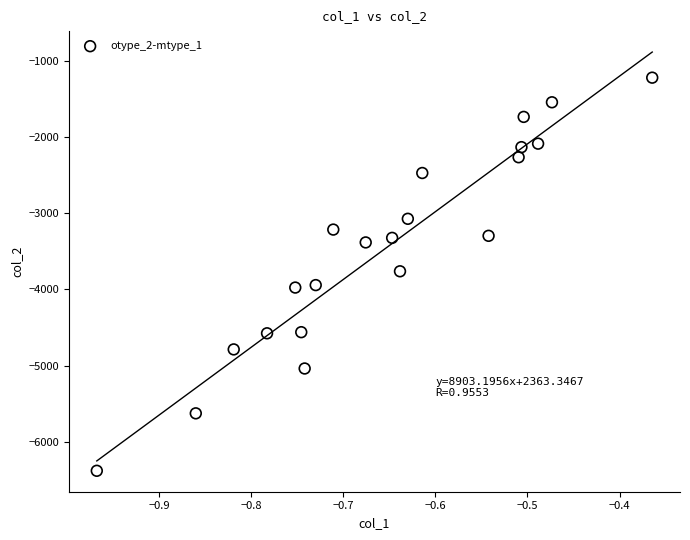

What is the range of X values (max minus min)?

0.6